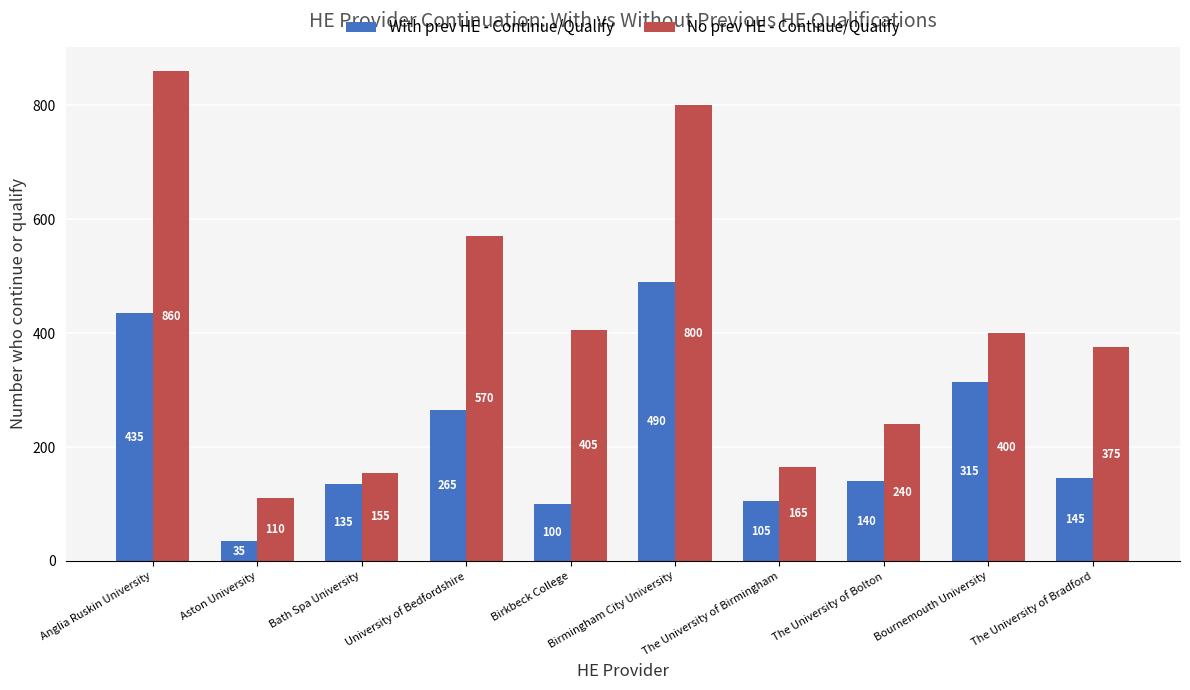

List the series in order of their overall mean, lowest first.

With prev HE - Continue/Qualify, No prev HE - Continue/Qualify